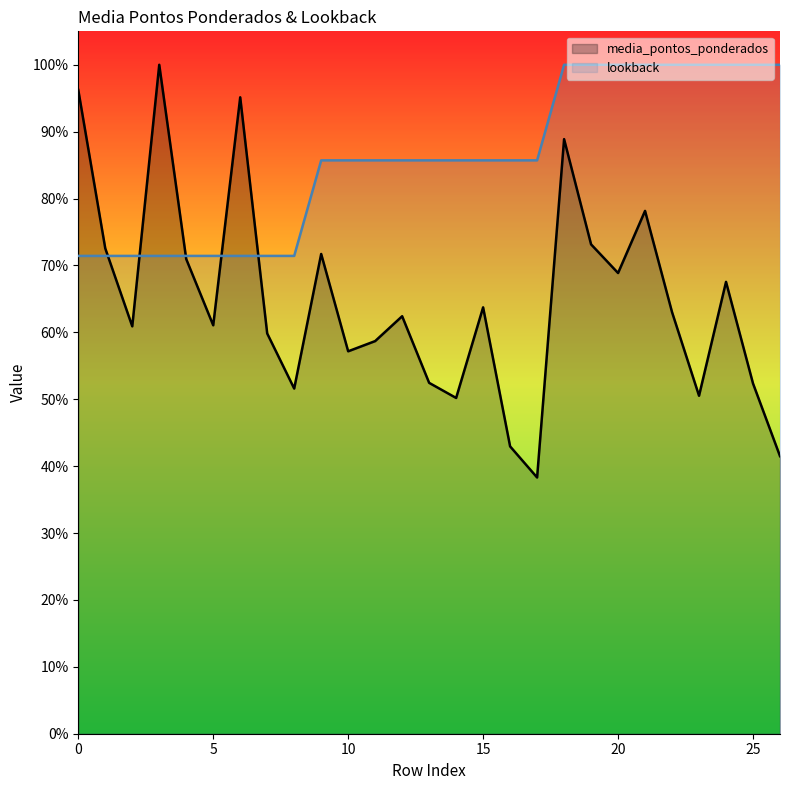

How many data points does each series have?

27